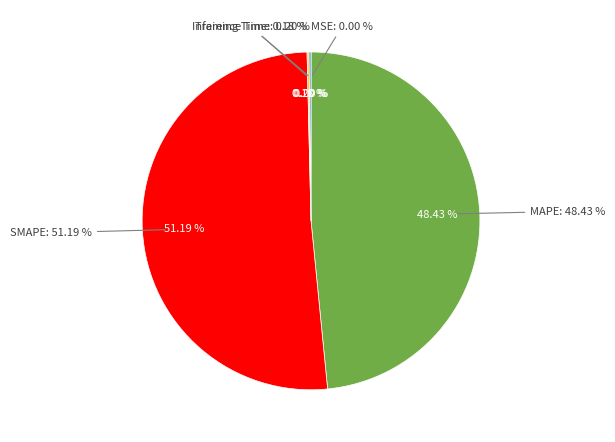

What is the smallest slice in the pie chart?

MSE